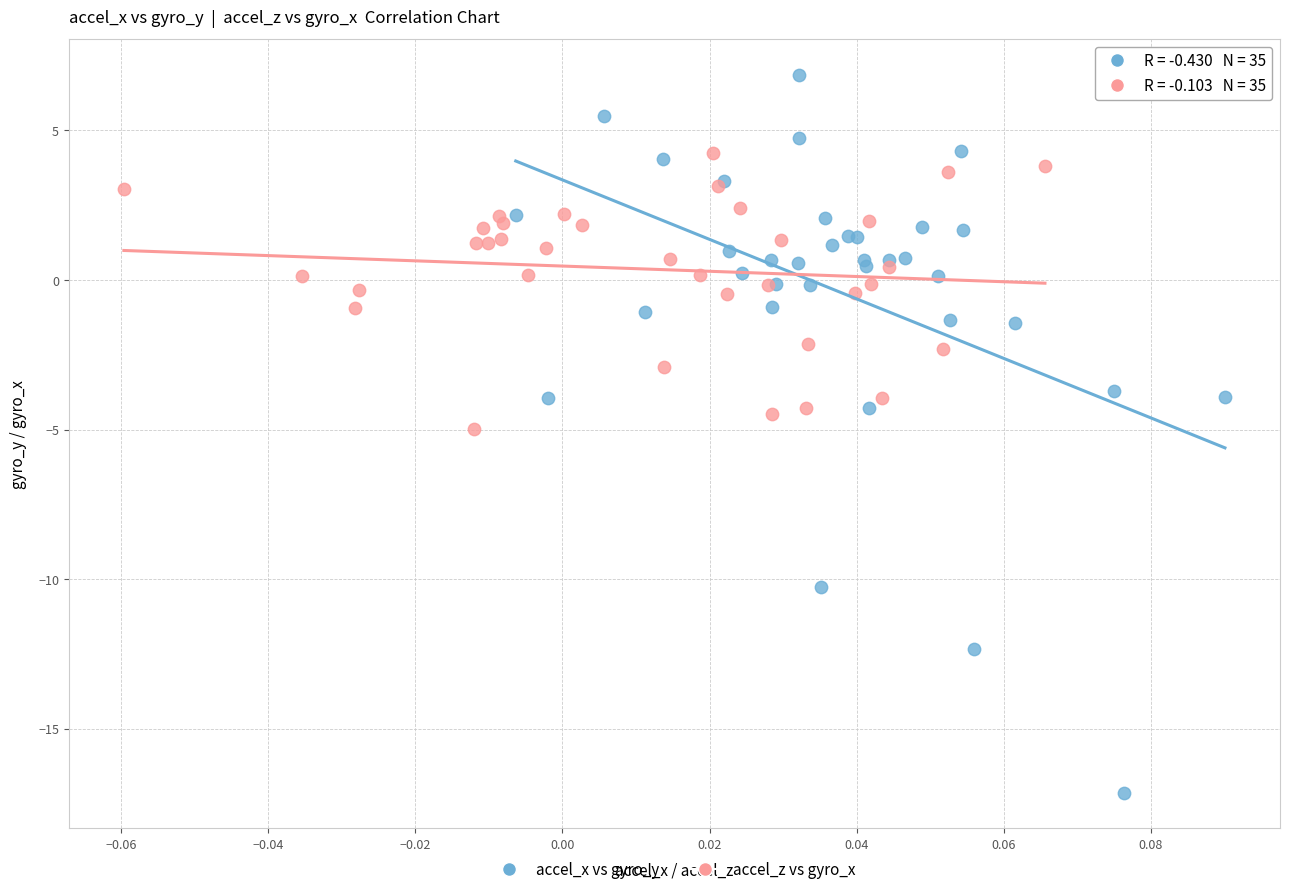

Which series has the widest spread of Y values?

accel_x vs gyro_y